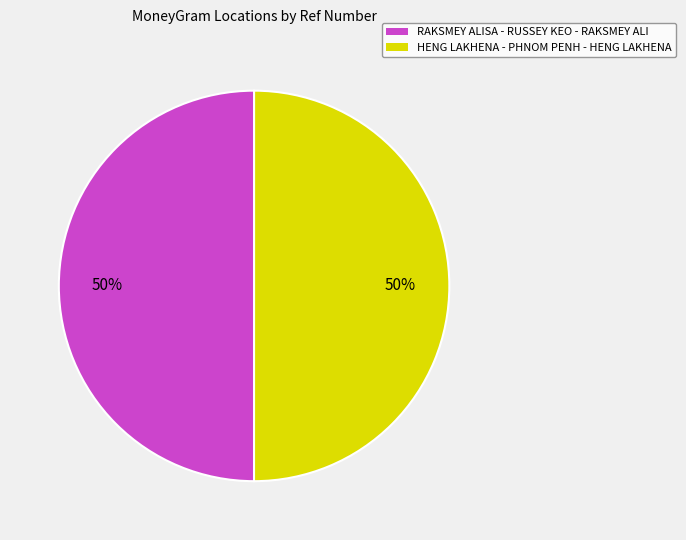

To the nearest percent, what is the combined percentage of HENG LAKHENA - PHNOM PENH - HENG LAKHENA and RAKSMEY ALISA - RUSSEY KEO - RAKSMEY ALI?

100%